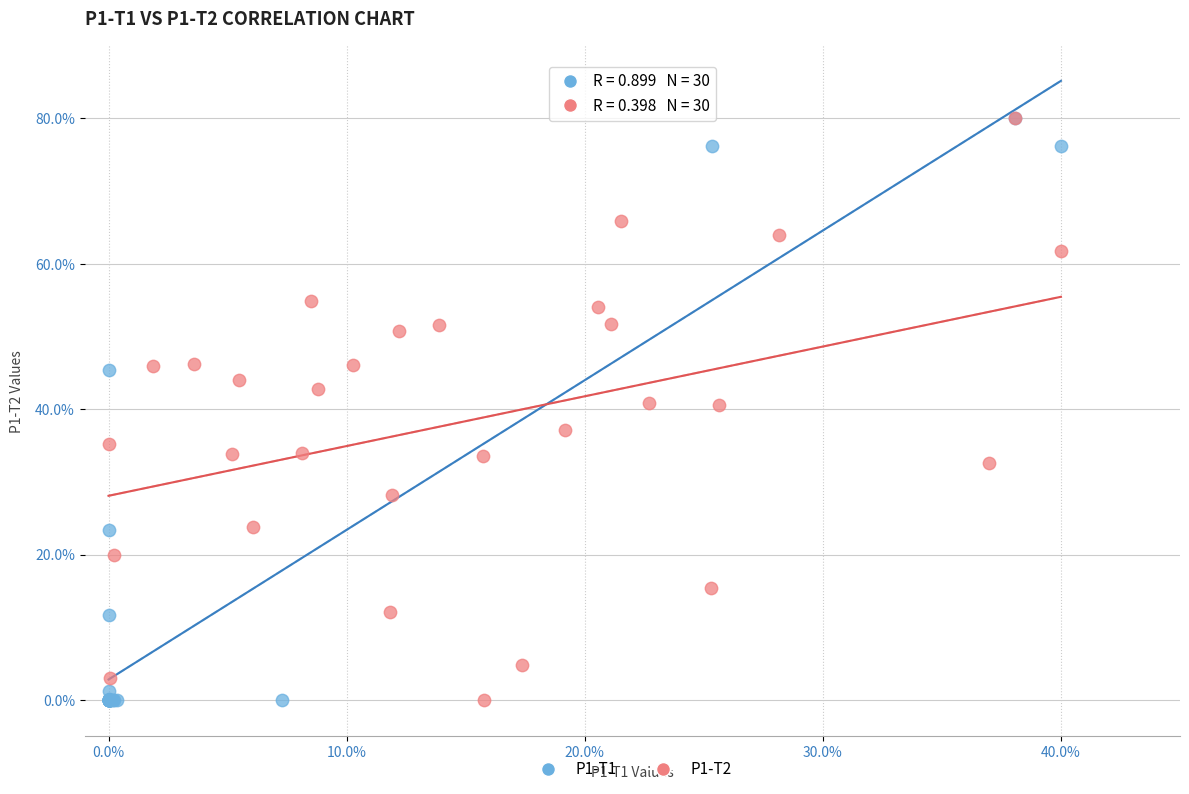

What are all the series names shown in the legend?

P1-T1, P1-T2